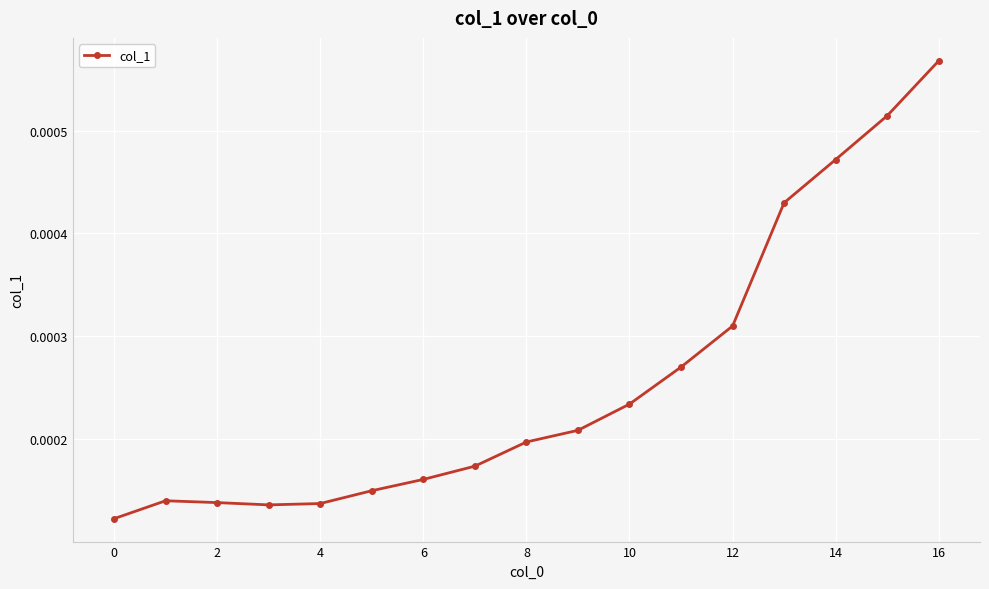

Count the values in the range 0 to 1.

17